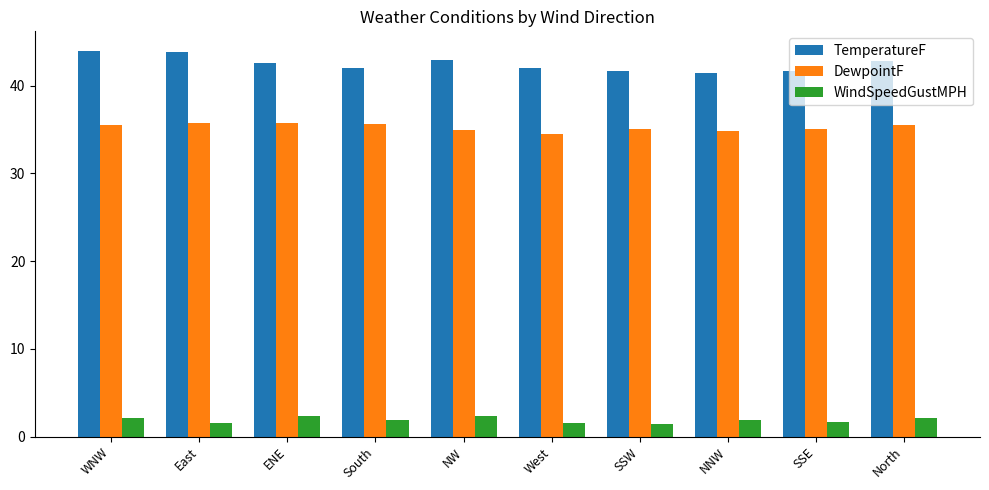

What is the highest value of the WindSpeedGustMPH series?

2.4